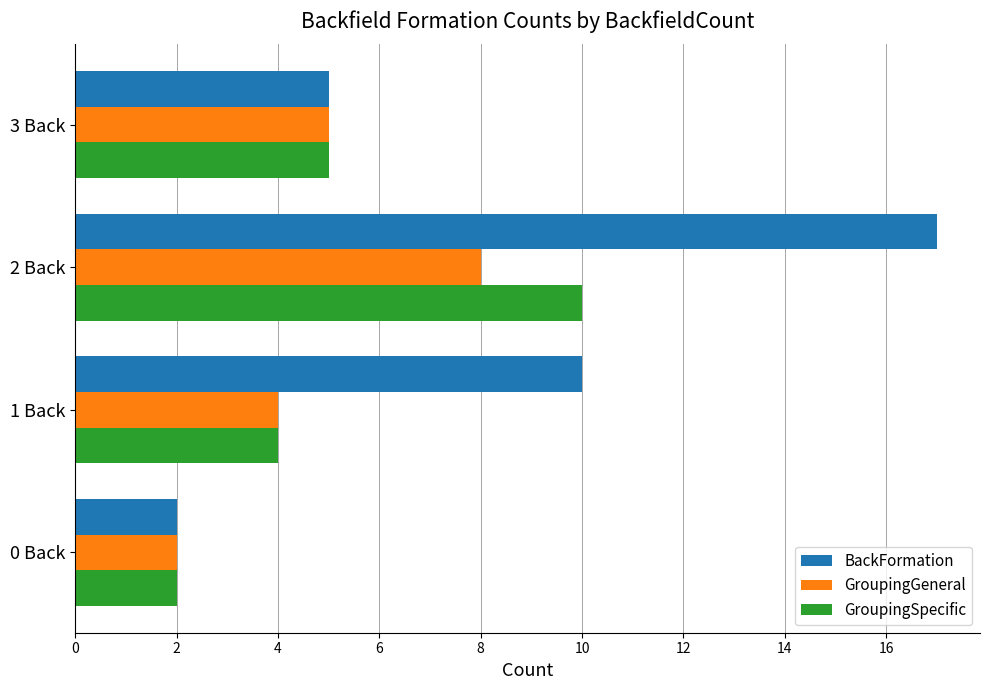

Rank the series at 2 Back from lowest to highest value.

GroupingGeneral, GroupingSpecific, BackFormation